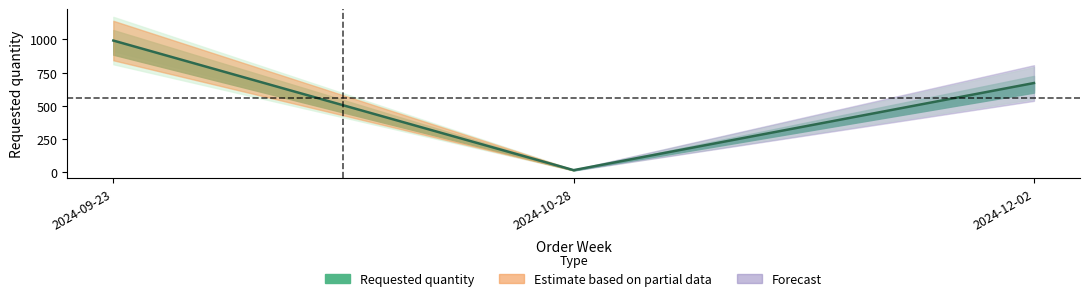

List the labels in order of value, smallest first.

2024-10-28, 2024-12-02, 2024-09-23